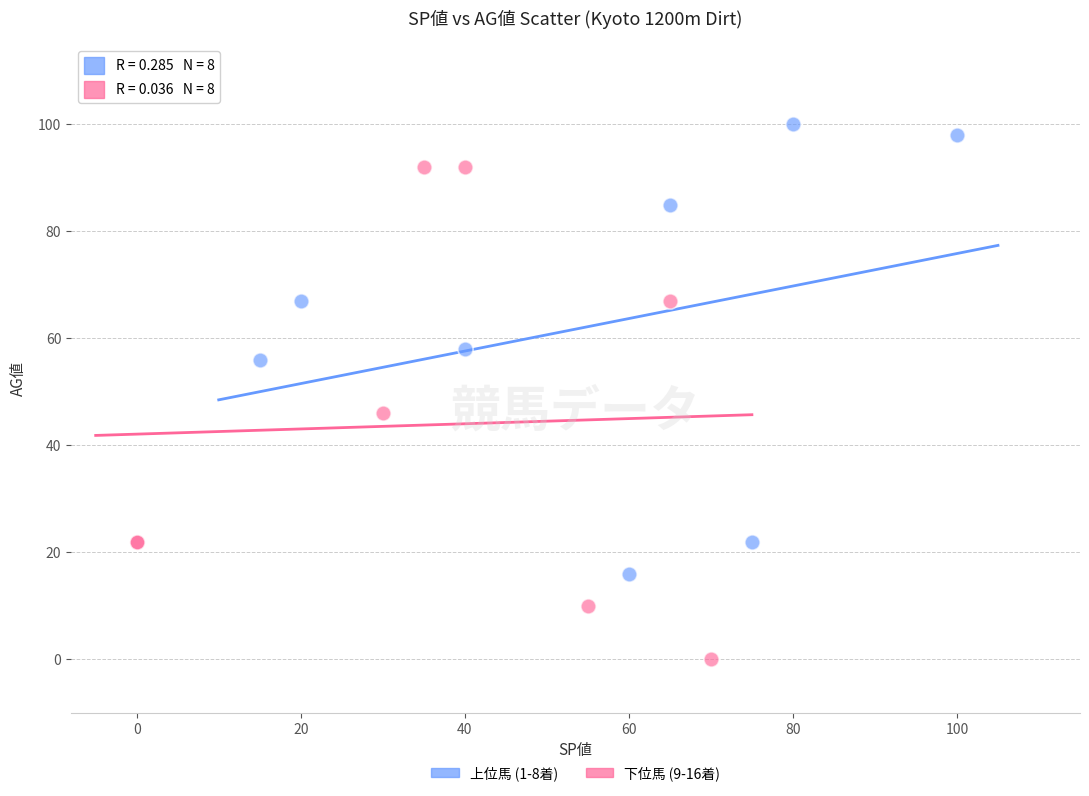

Which series reaches the minimum Y coordinate?

下位馬 (9-16着)